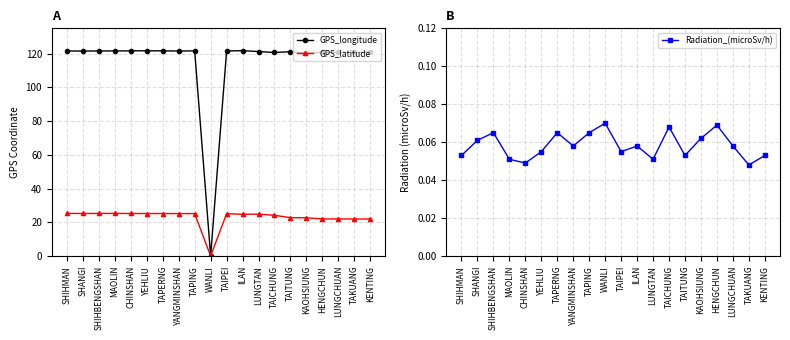

Where do GPS_latitude and Radiation_(microSv/h) first cross each other?

TAPING and WANLI